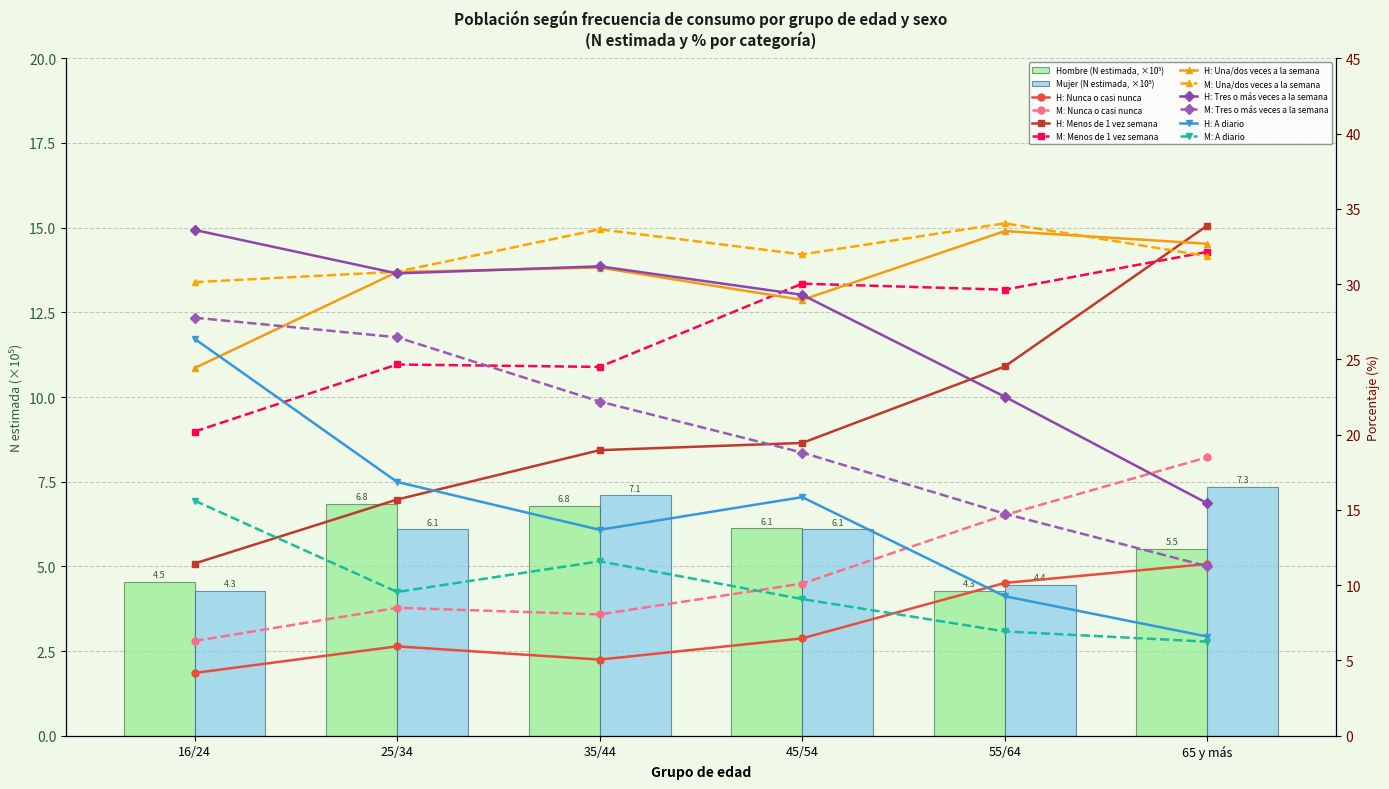

What is the sum of the Mujer (N estimada) values at 35/44 and 55/64?

11.5